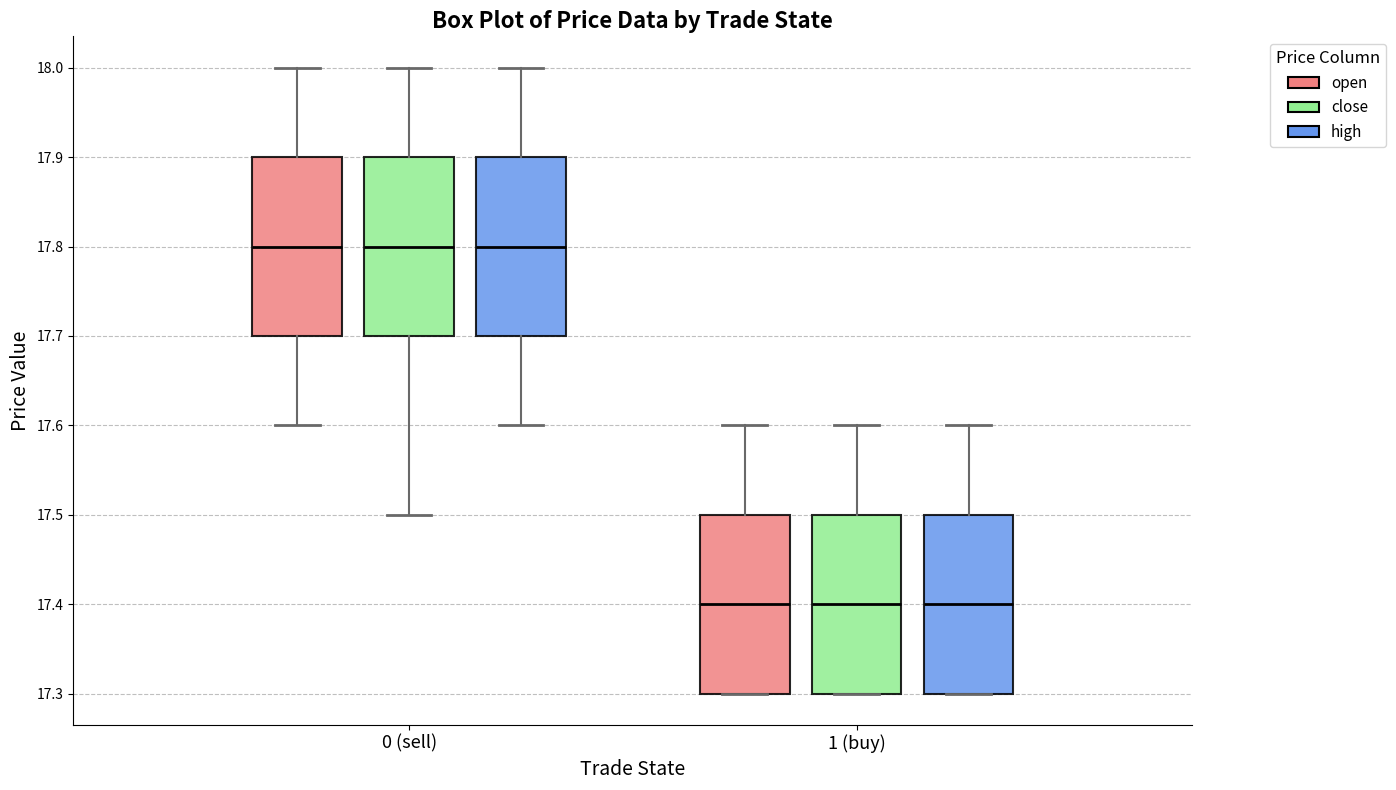

Reading left to right, transcribe this box plot: for each box, give where its median line is, the range the box spans, and where its two whiskers end, as read against the y-axis. The values are not printed on the chart, so give them approximately, as read against the axis.

0 (sell) (open): median 17.8, box 17.7 to 17.9, whiskers 17.6 to 18.0
0 (sell) (close): median 17.8, box 17.7 to 17.9, whiskers 17.5 to 18.0
0 (sell) (high): median 17.8, box 17.7 to 17.9, whiskers 17.6 to 18.0
1 (buy) (open): median 17.4, box 17.3 to 17.5, whiskers 17.3 to 17.6
1 (buy) (close): median 17.4, box 17.3 to 17.5, whiskers 17.3 to 17.6
1 (buy) (high): median 17.4, box 17.3 to 17.5, whiskers 17.3 to 17.6